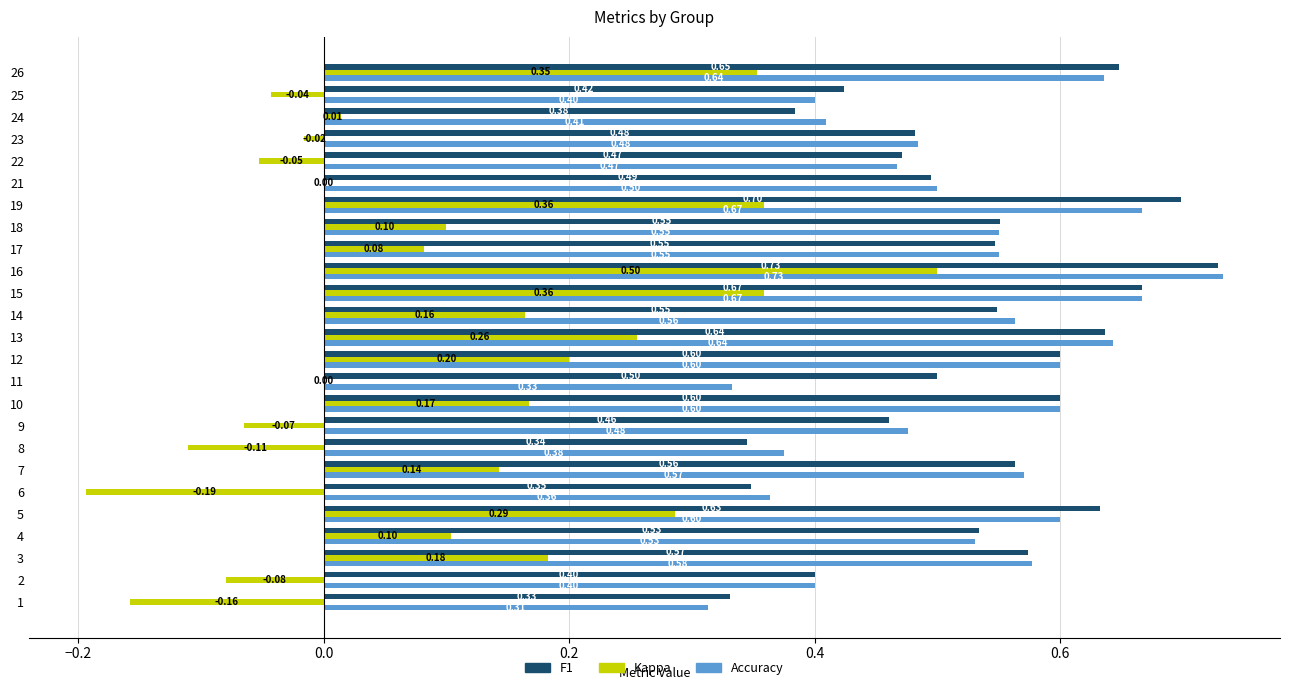

At which category is the sum across all series the highest?

16